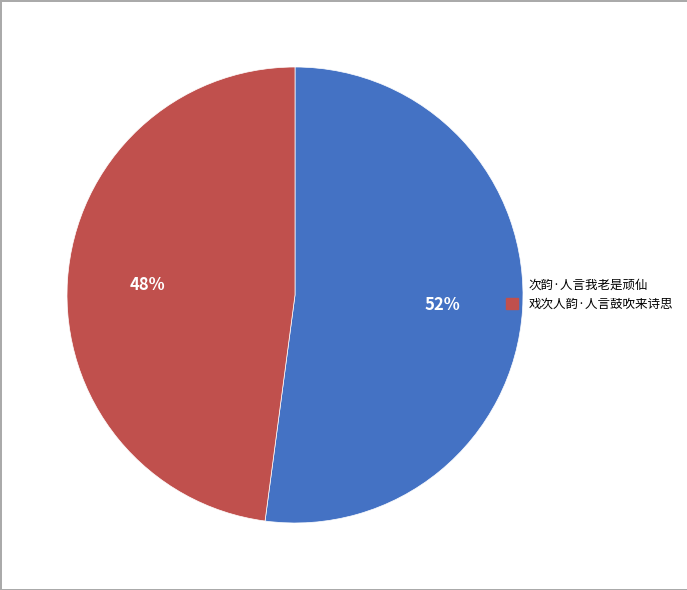

What percentage is the 戏次人韵·人言鼓吹来诗思 slice, to the nearest percent?

48%